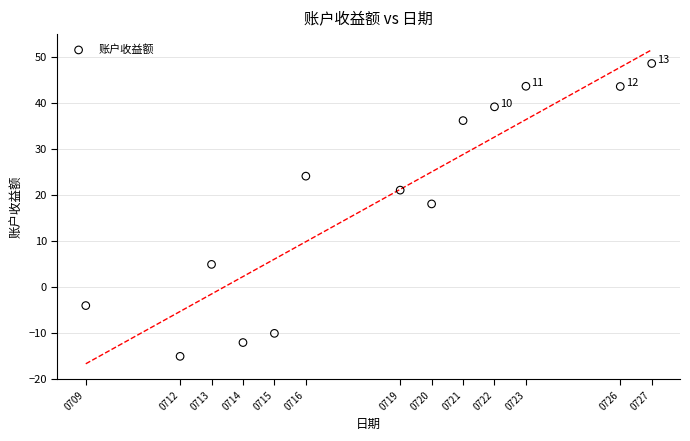

What is the range of X values (max minus min)?

18.0